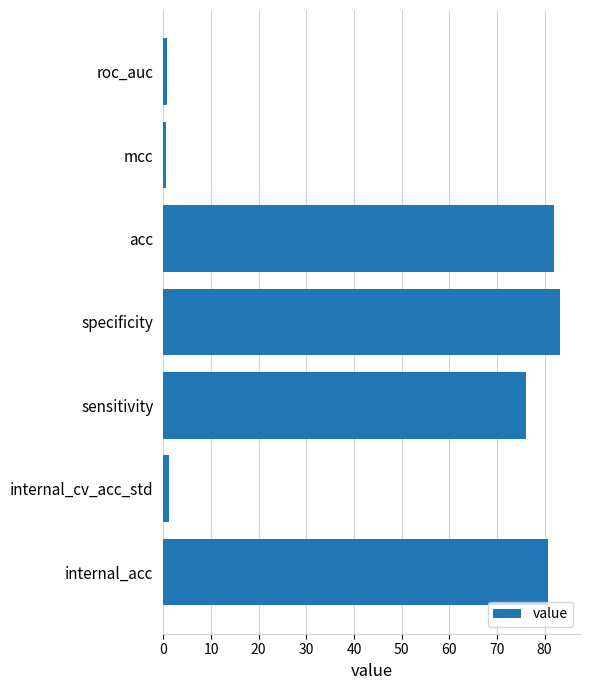

True or false: the data shows 81.9 at acc.

True